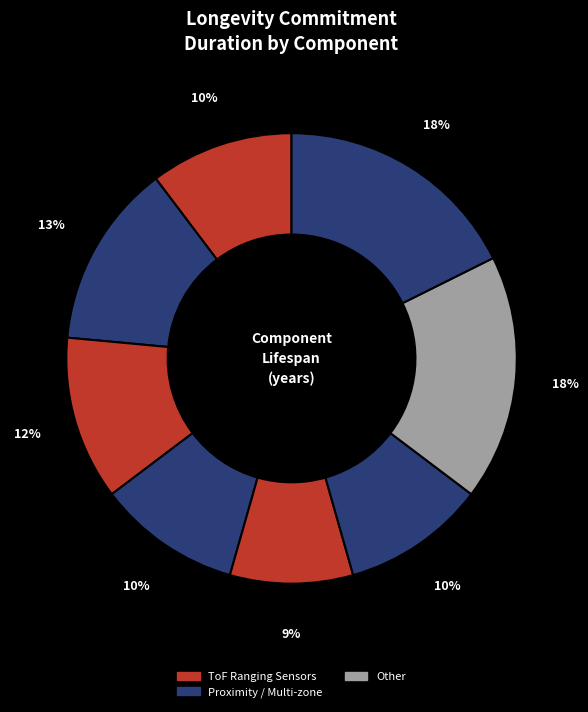

Is there a majority slice in this chart?

No